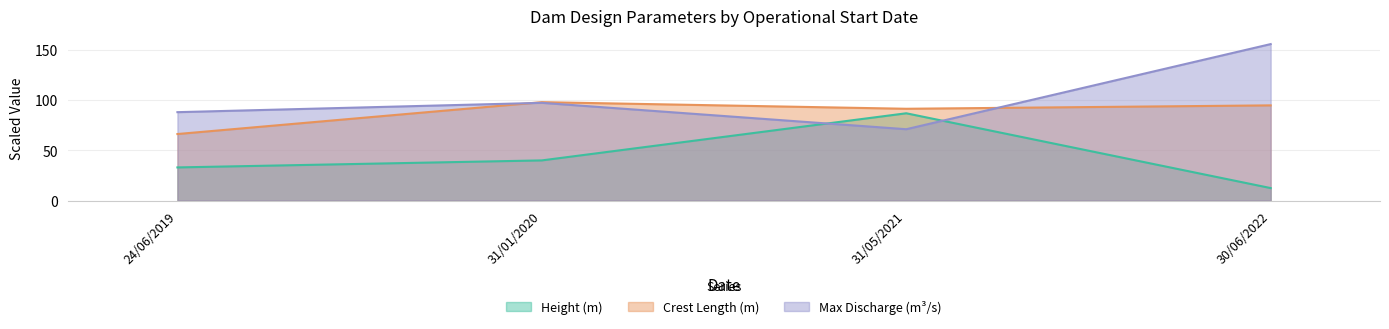

What is the difference between the maximum and minimum values in the ComprimentoCristaProjeto_m series?

31.8